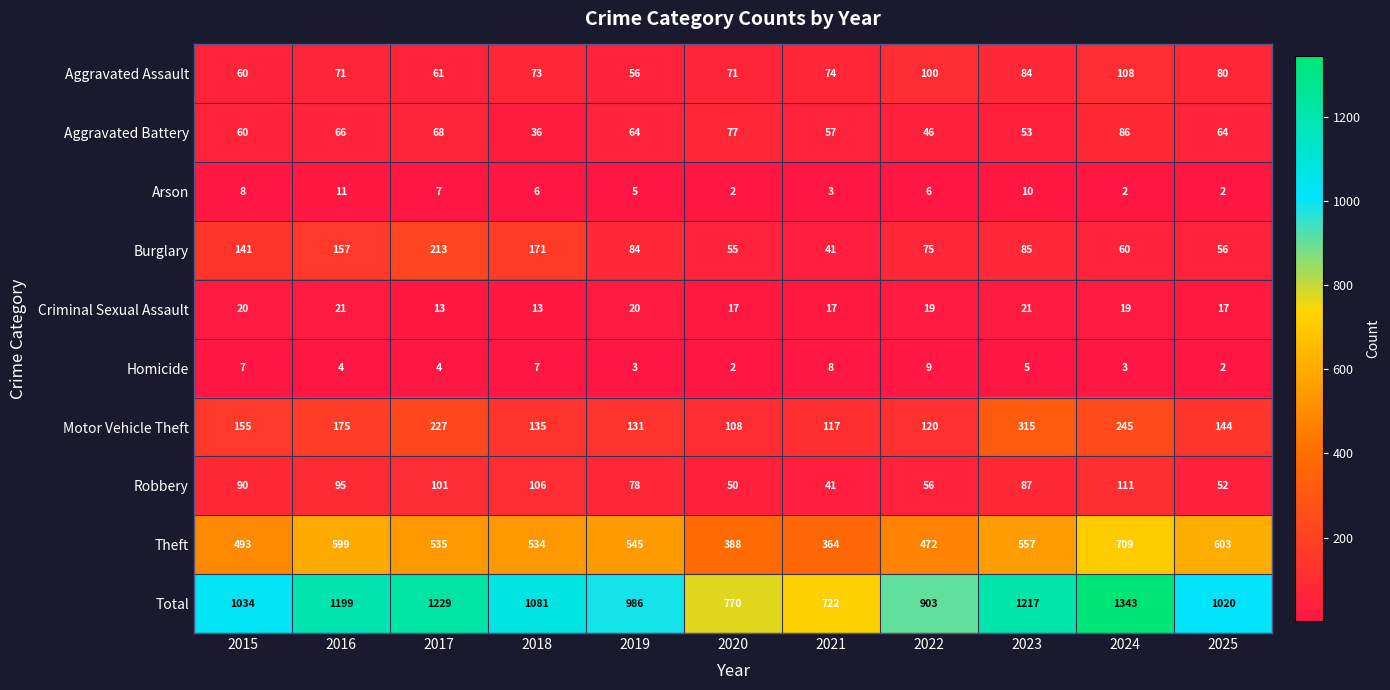

List the series in order of their peak value, highest first.

Total, Theft, Motor Vehicle Theft, Burglary, Robbery, Aggravated Assault, Aggravated Battery, Criminal Sexual Assault, Arson, Homicide